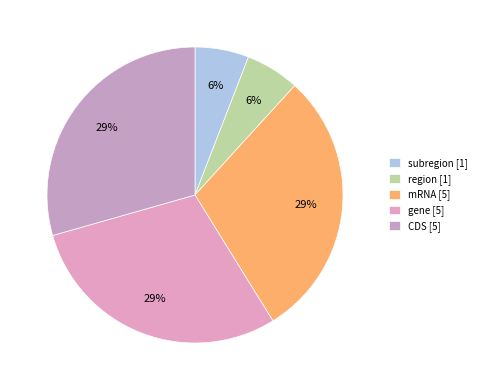

How many segments does this pie chart have?

5